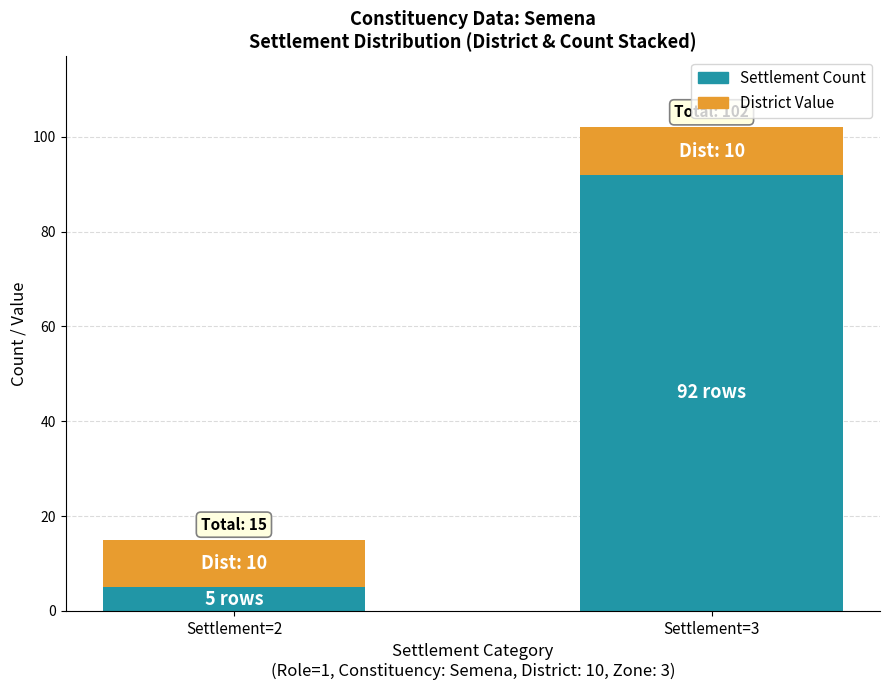

List the labels in order of Settlement Count value, smallest first.

Settlement=2, Settlement=3